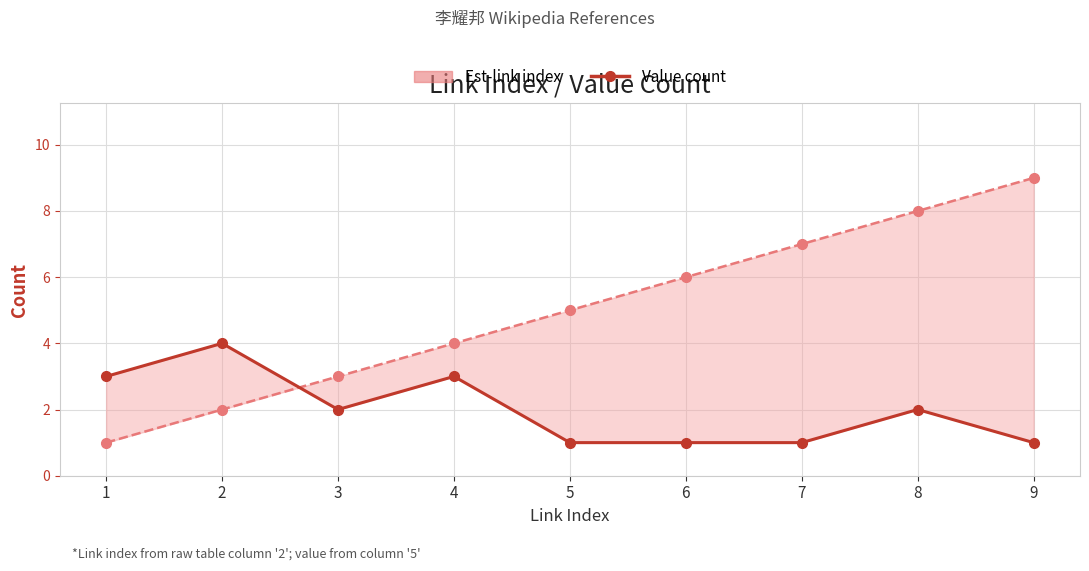

Where do Est-link index and Value count first cross each other?

2 and 3